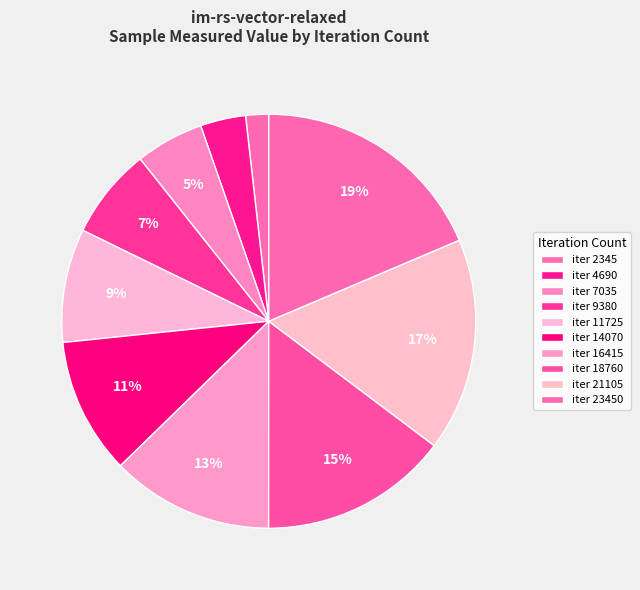

How many slices are in this pie chart?

10